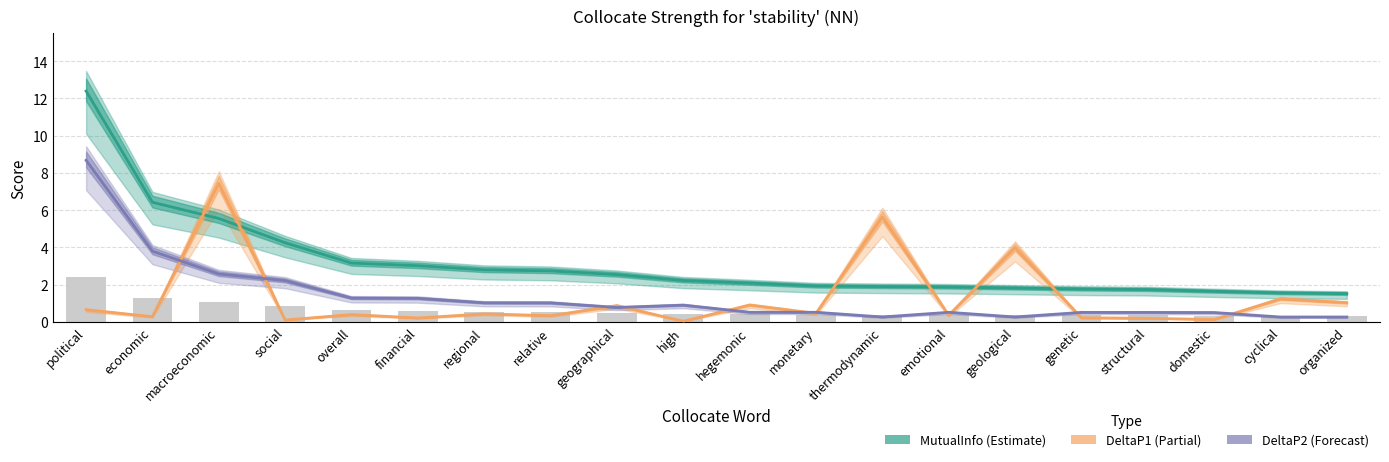

What is the label of the 7th bar from the left?

regional